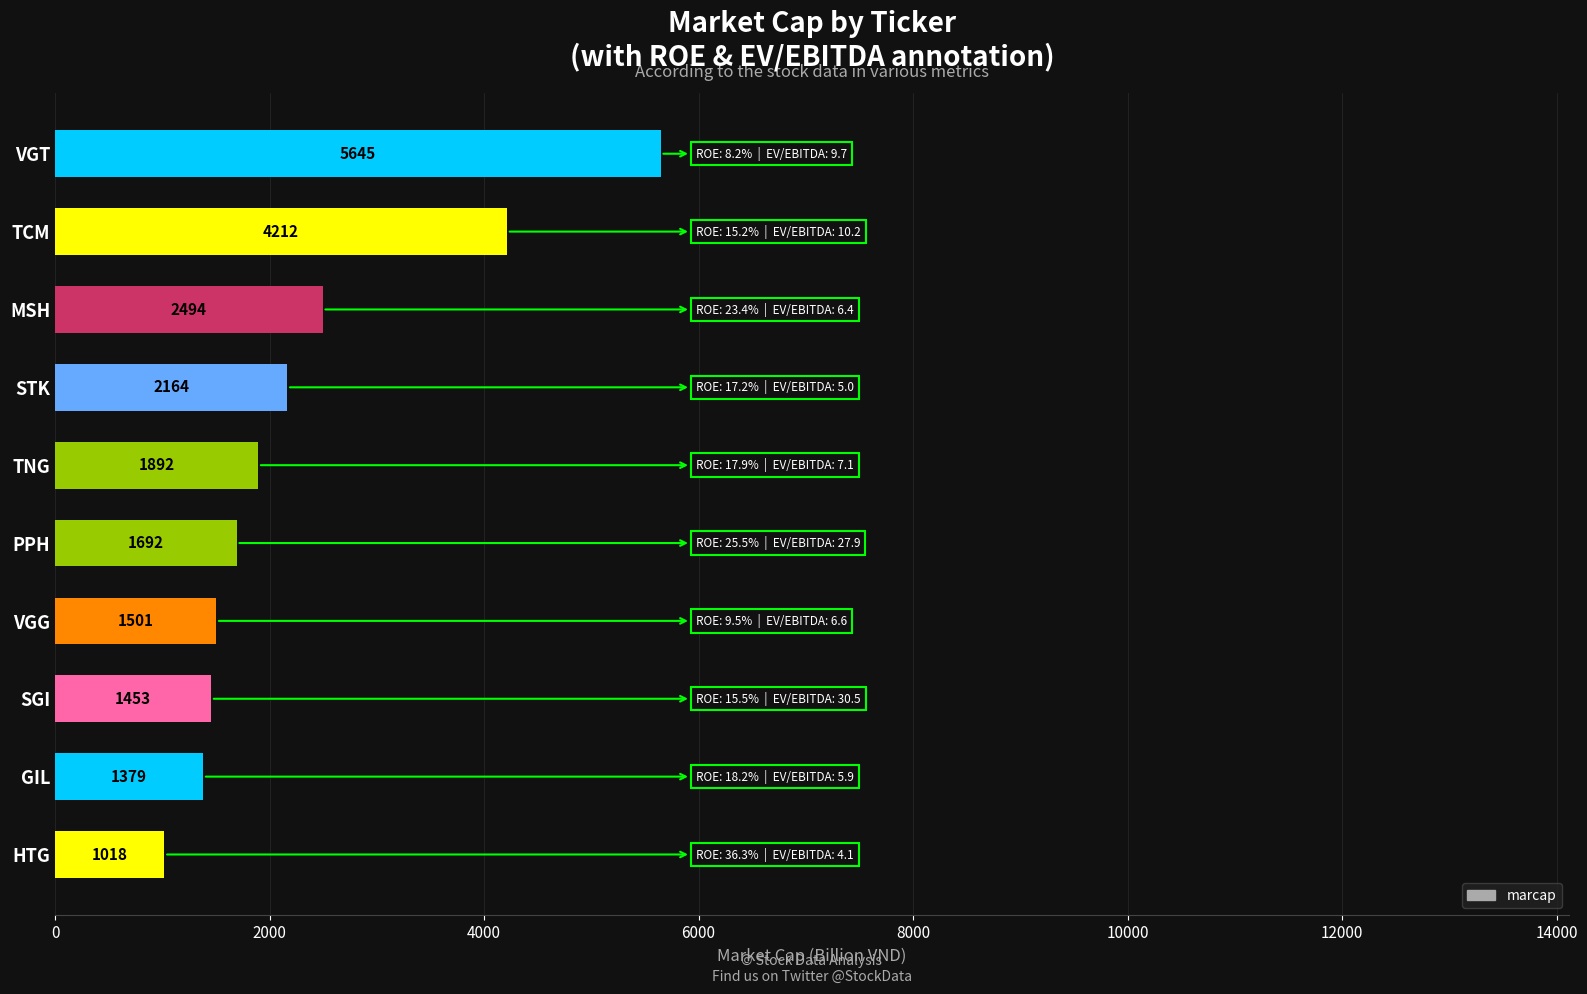

Does the chart contain any negative values?

No